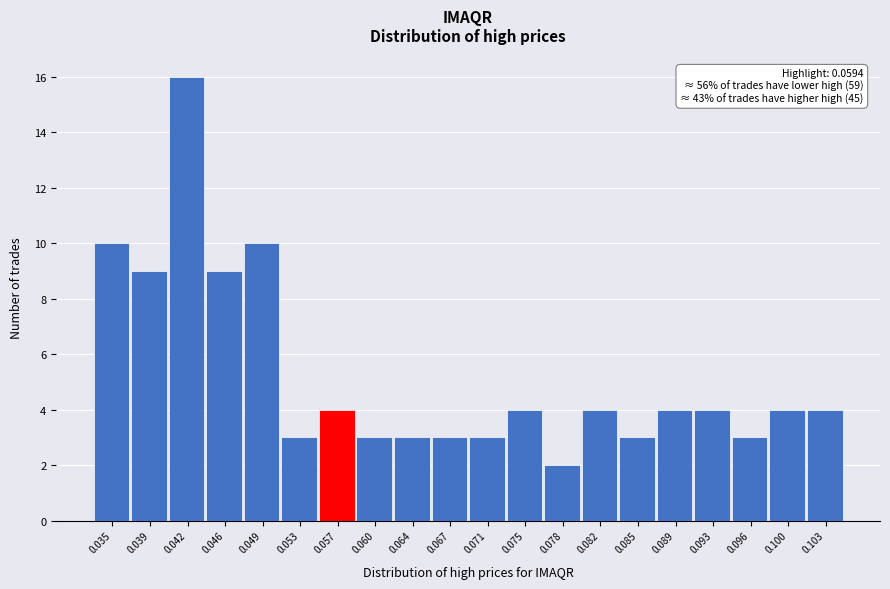

Reading right to left, what are all the values shown in this chart?

0.103=4	0.100=4	0.096=3	0.093=4	0.089=4	0.085=3	0.082=4	0.078=2	0.075=4	0.071=3	0.067=3	0.064=3	0.060=3	0.057=4	0.053=3	0.049=10	0.046=9	0.042=16	0.039=9	0.035=10